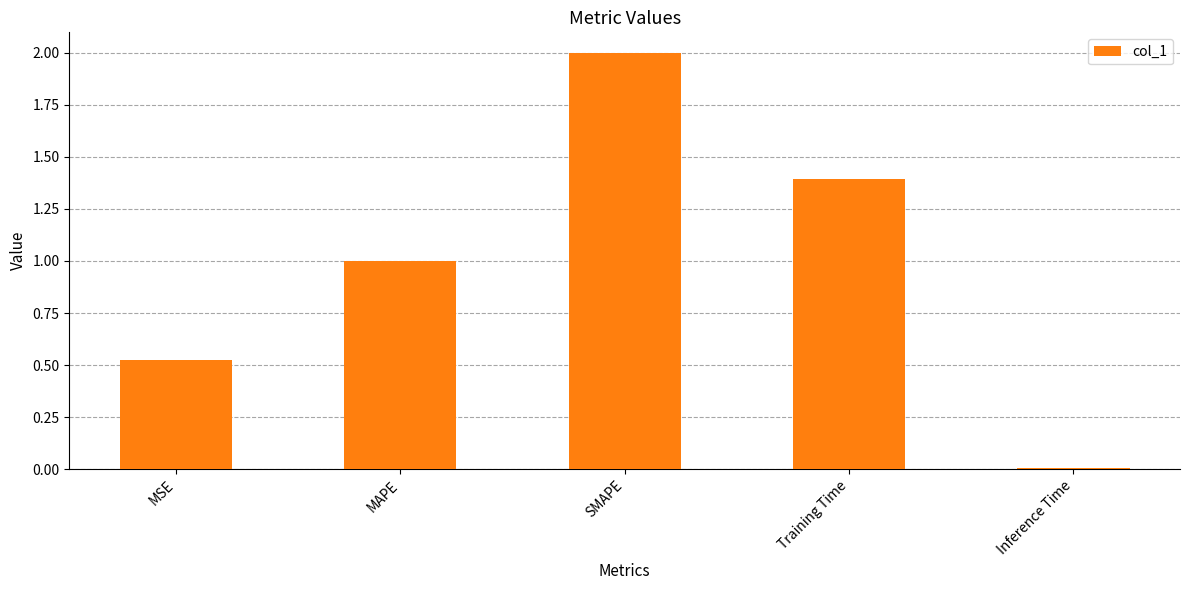

The value at Inference Time is 0.0. True or false?

True